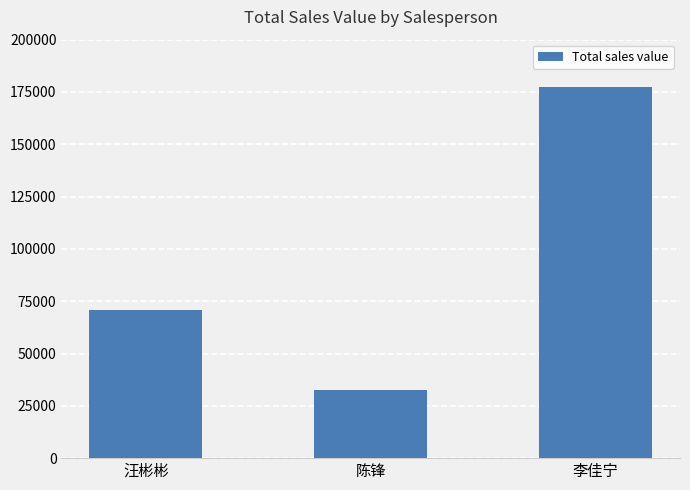

How many values are below 70650?

1